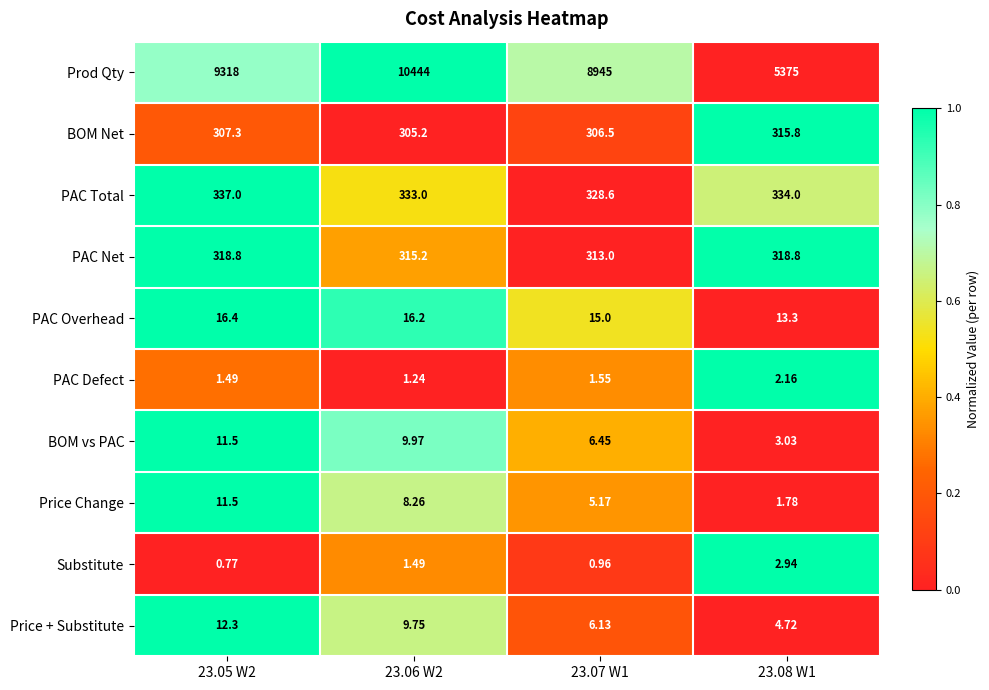

Which series has the largest range (max minus min)?

Prod Qty